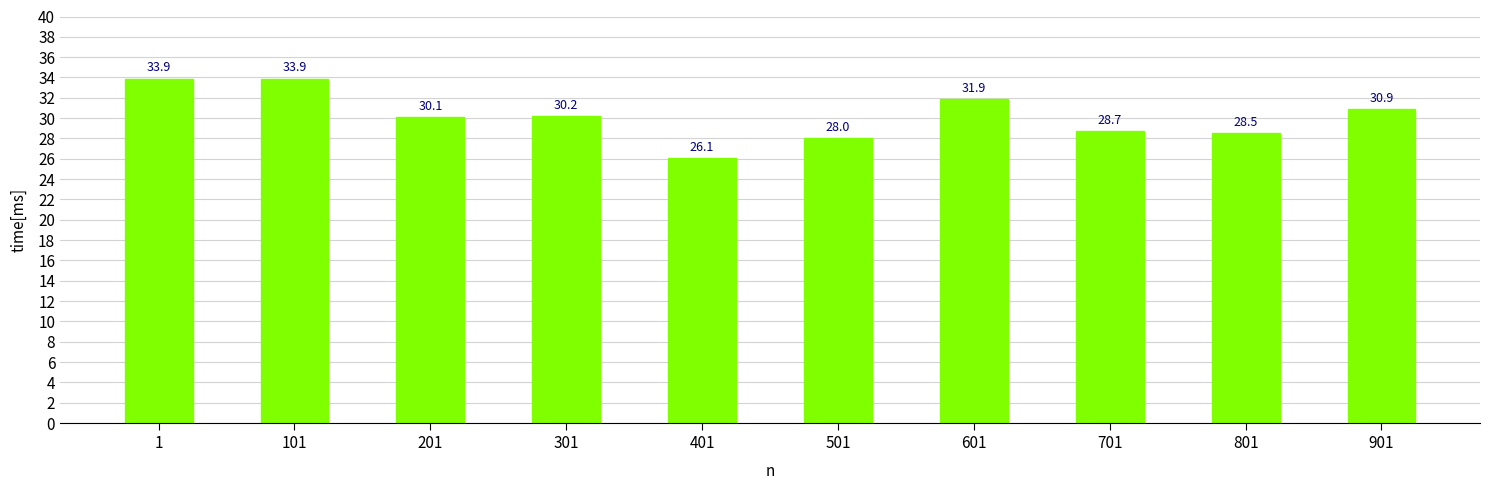

Is it true that the value at 801 is 15.8?

False